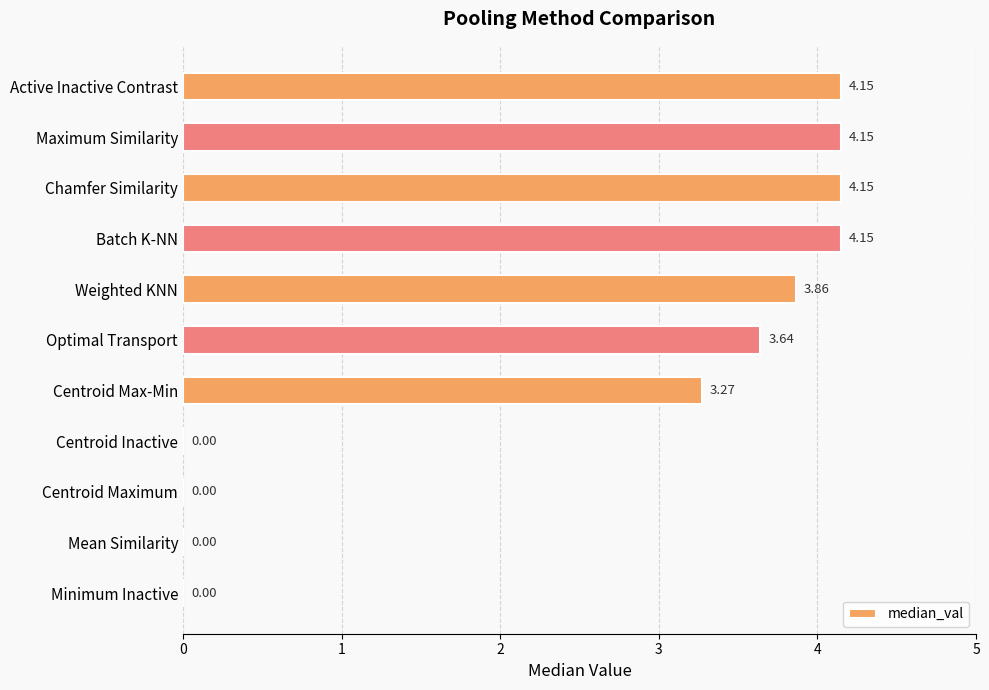

Which has a higher value, Centroid Inactive or Active Inactive Contrast?

Active Inactive Contrast